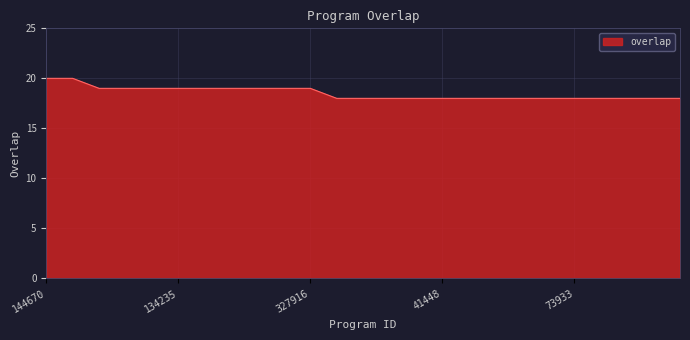

What is the maximum value shown in the chart?

20